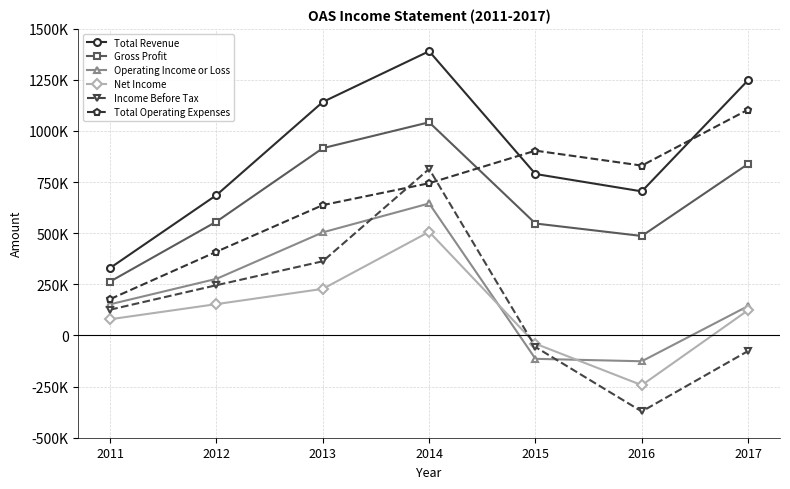

True or false: Net Income and Total Operating Expenses cross at least once.

False